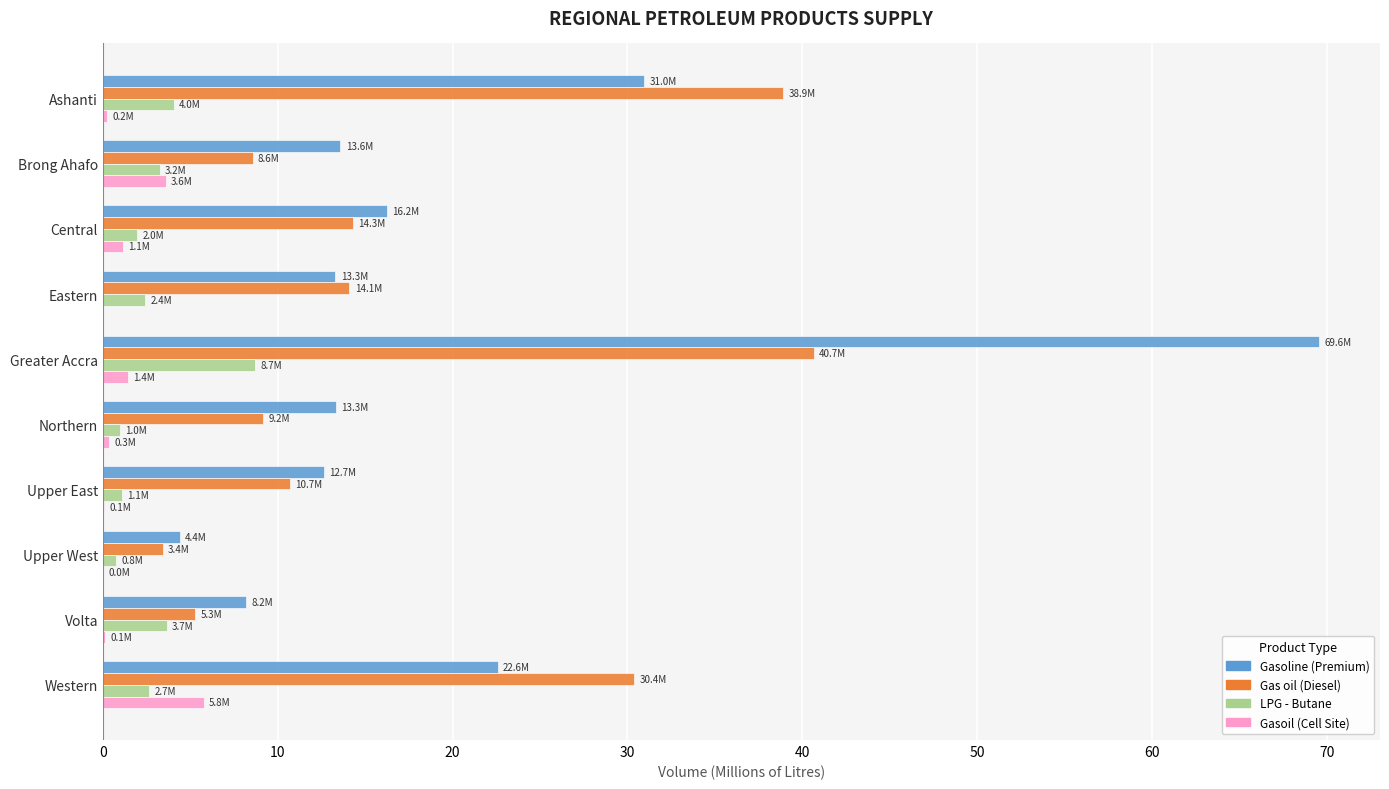

The value of Gasoline (Premium) at Western is 10.1. True or false?

False